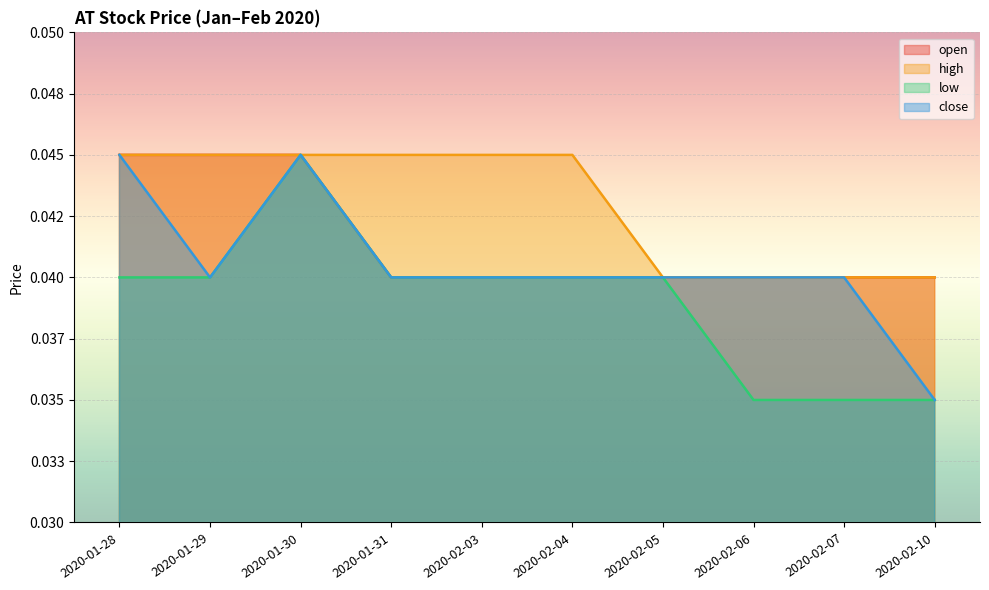

What are all the series names shown in the legend?

open, high, low, close